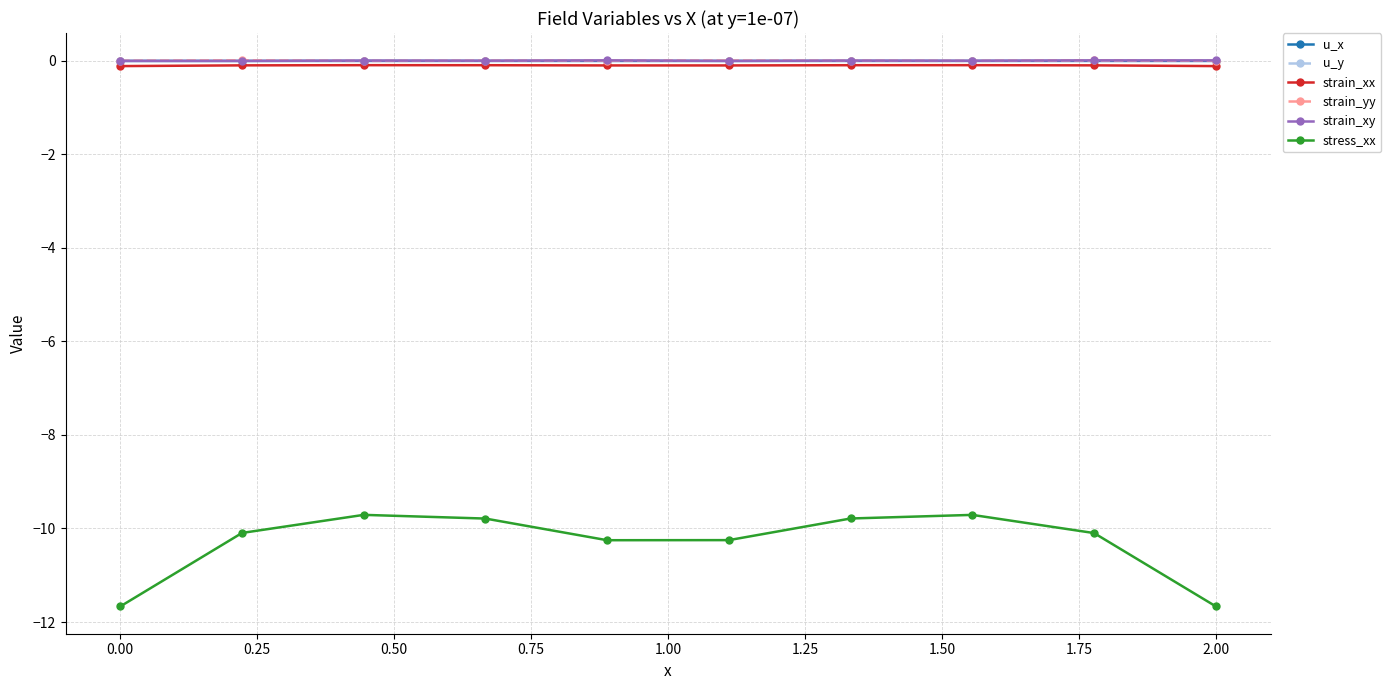

True or false: stress_xx and u_x cross at least once.

False